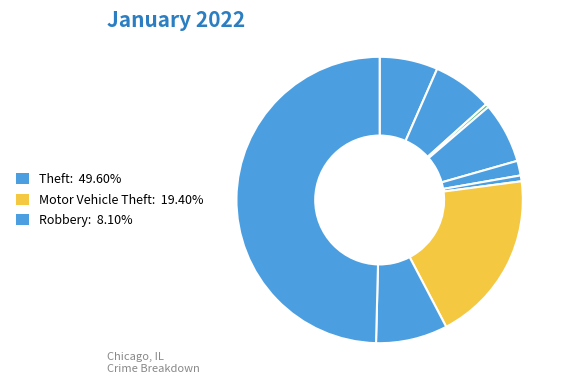

Is there any slice that represents more than half of the pie?

No